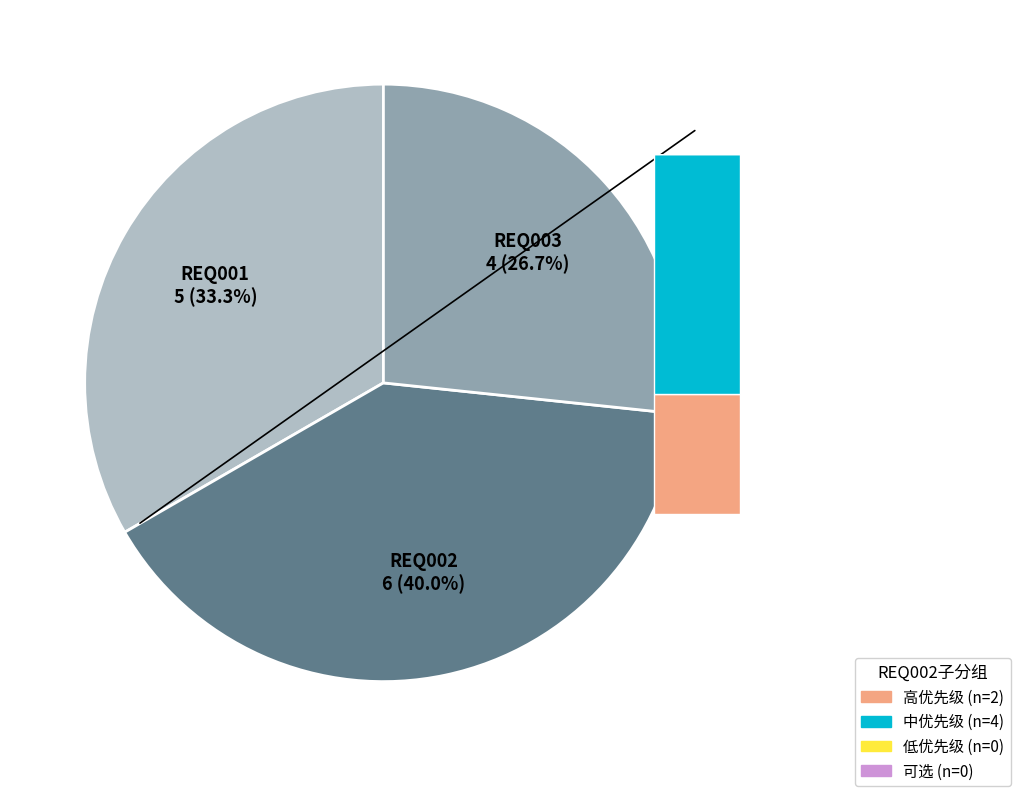

Which has a higher value, REQ002 or REQ003?

REQ002